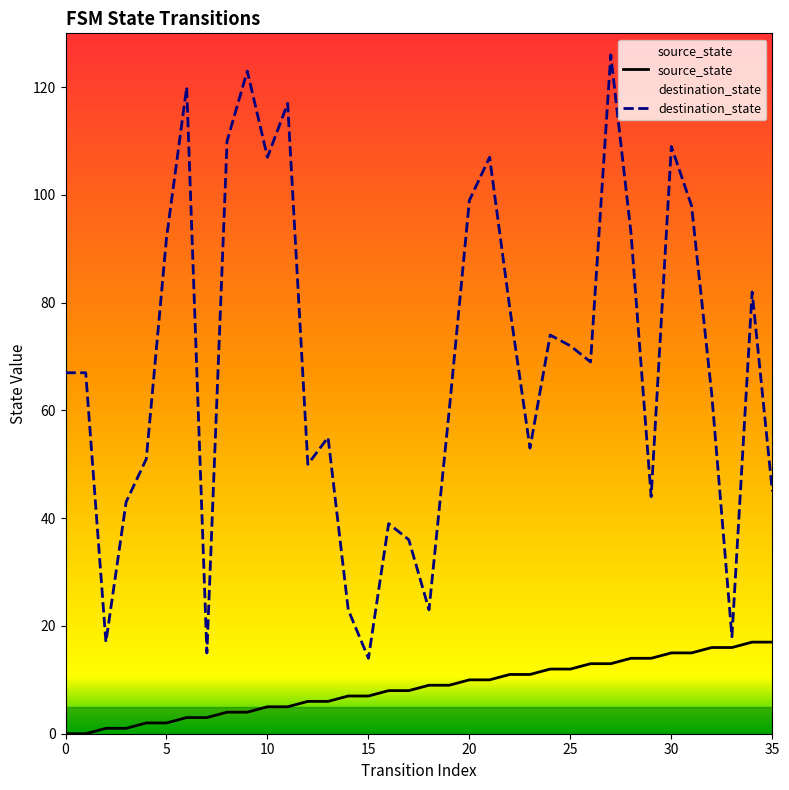

True or false: destination_state and source_state cross at least once.

False